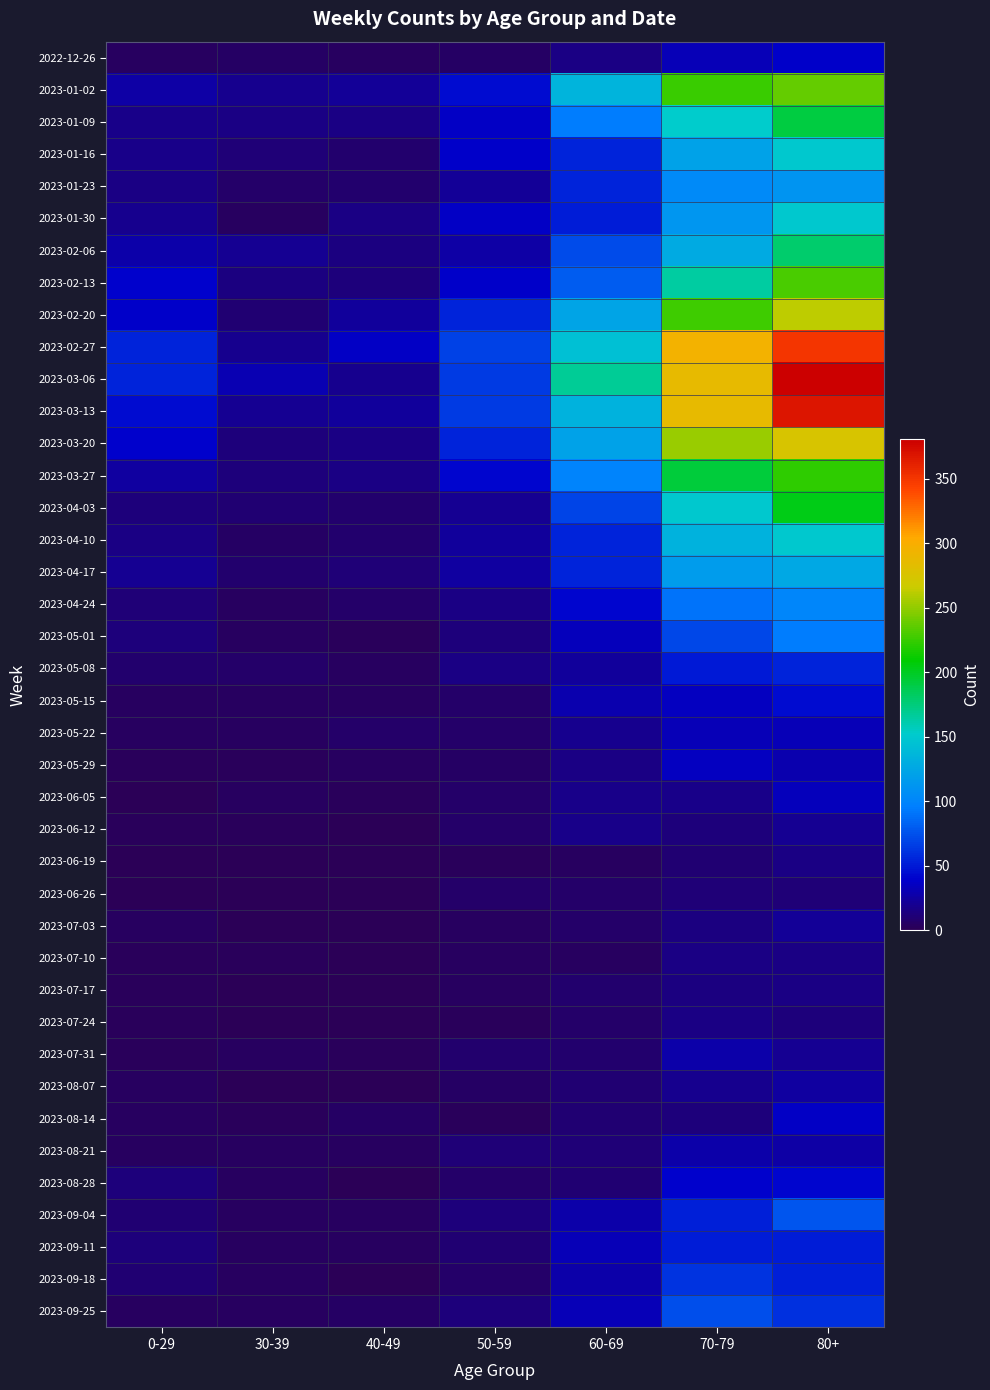

Which series has the widest spread of values?

2023-03-06